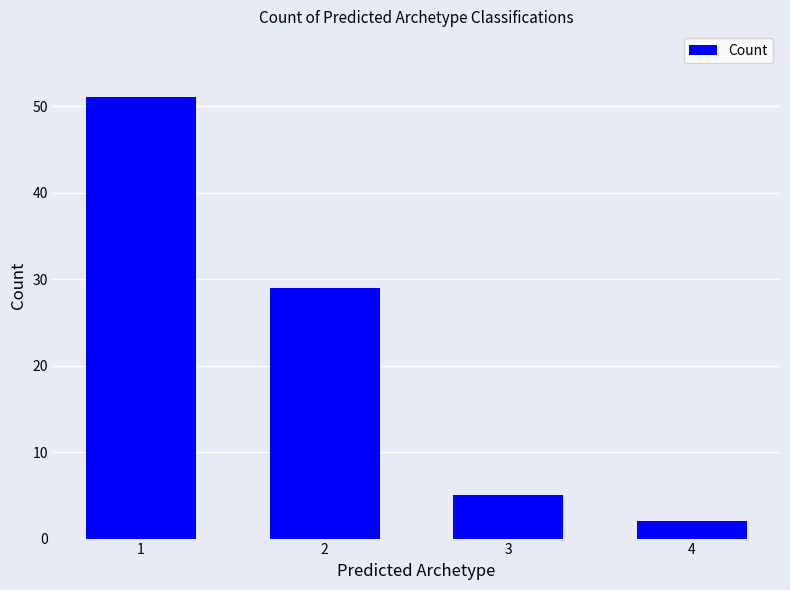

What is the smallest value displayed?

2